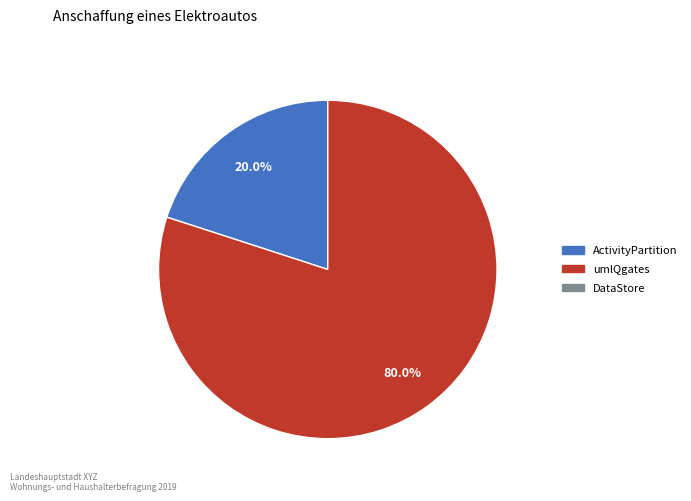

Does any single category account for the majority?

Yes